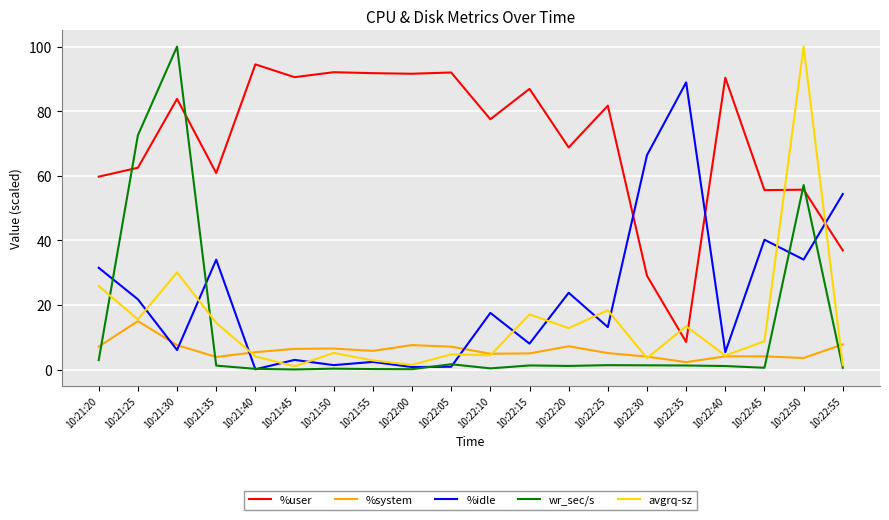

What is the maximum value shown in the chart?

100.0